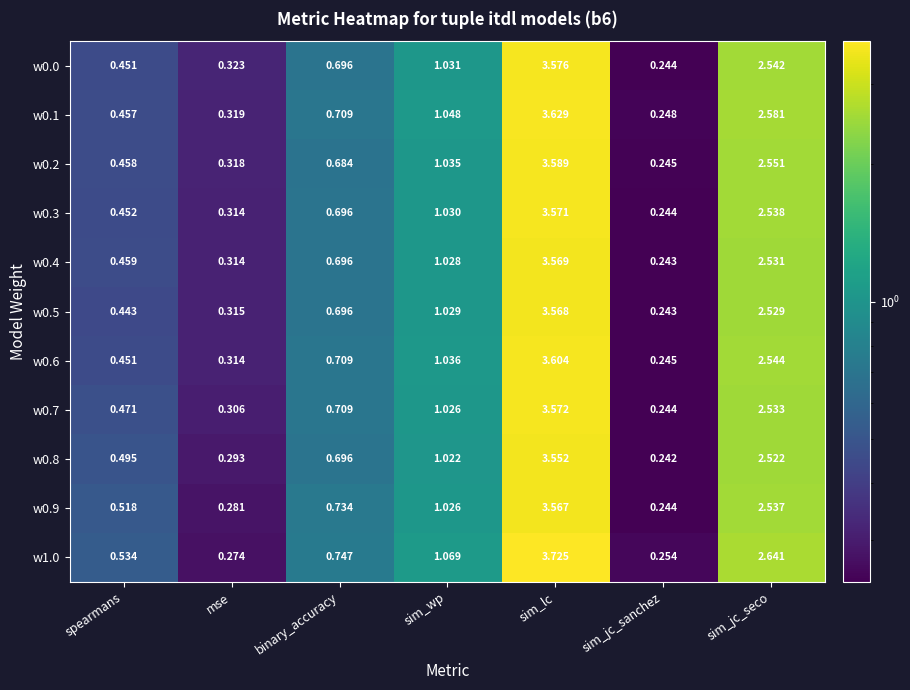

Which label corresponds to the largest value in the chart?

sim_lc